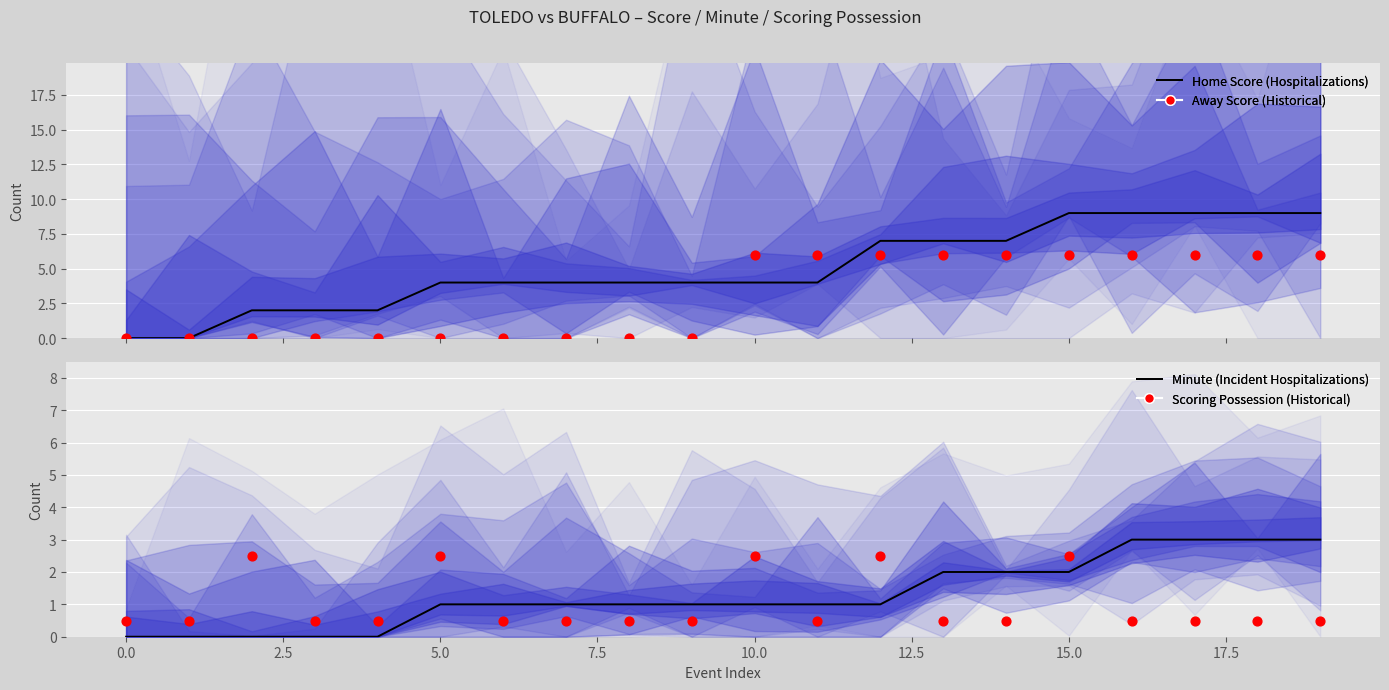

At how many categories does at least one series exceed 8?

5